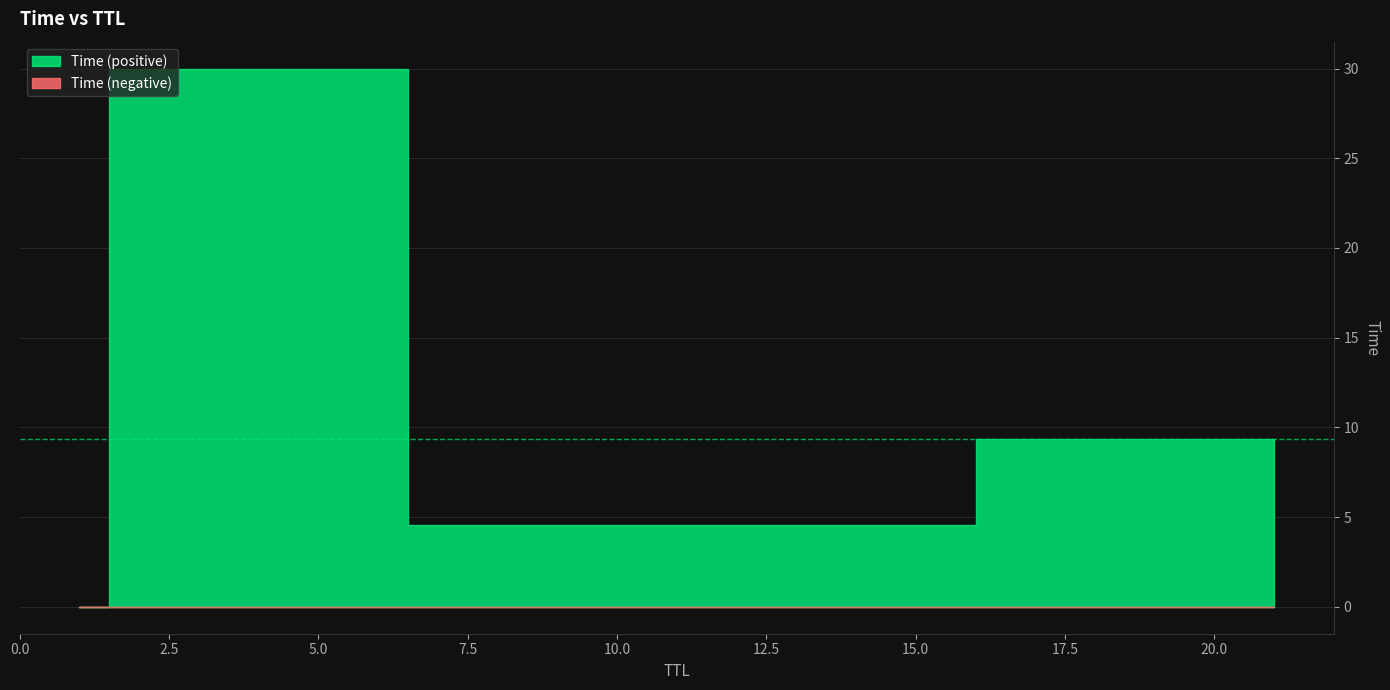

What is the change in value from 11 to 21?

+4.8